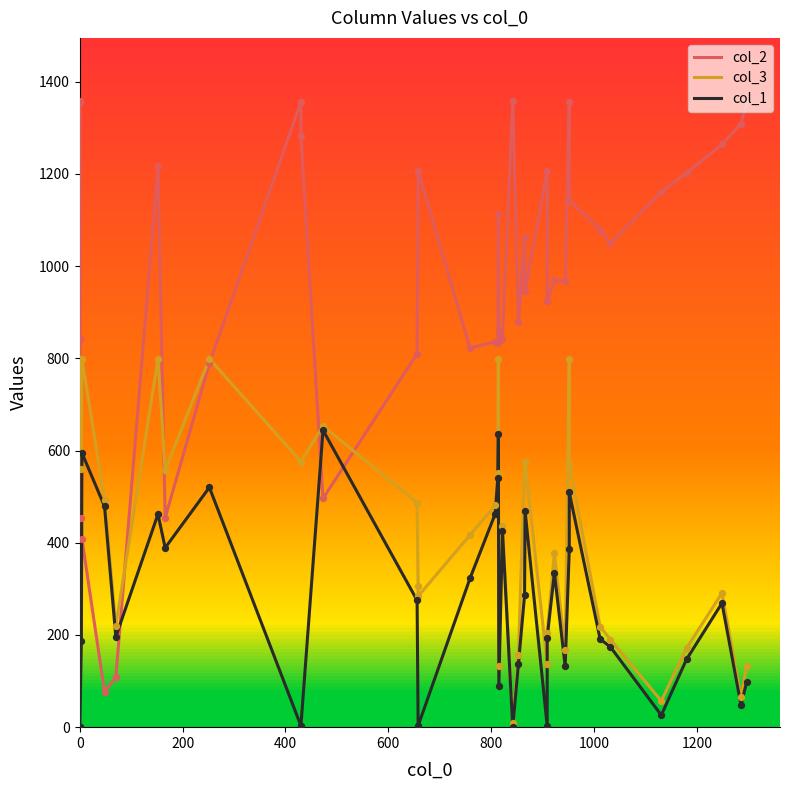

Which series has the widest spread of Y values?

col_2